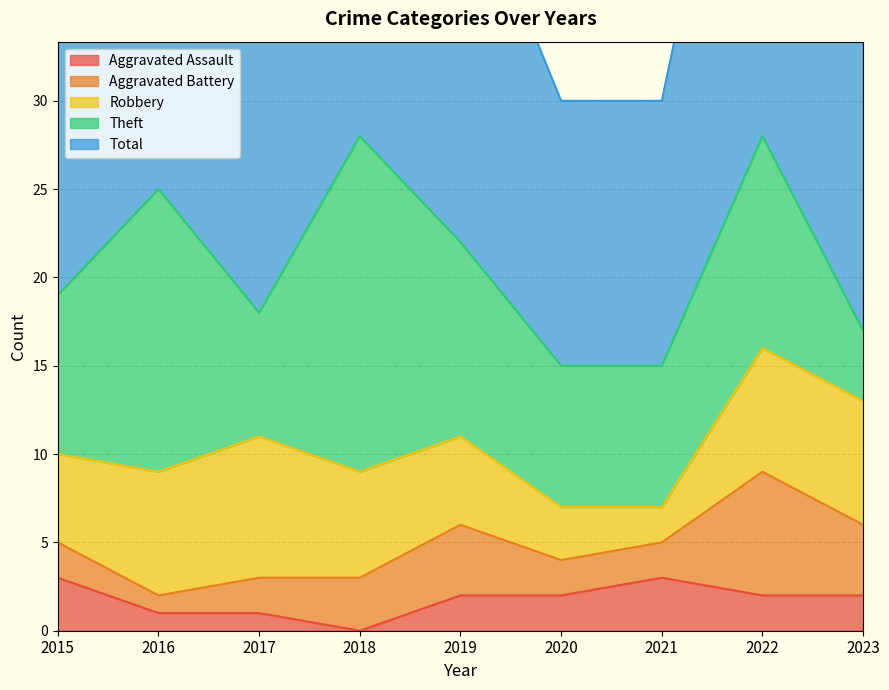

At which label is Robbery closest to 5?

2015